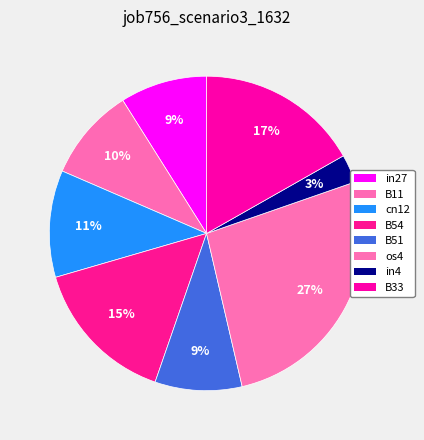

Count the number of slices in the pie.

8